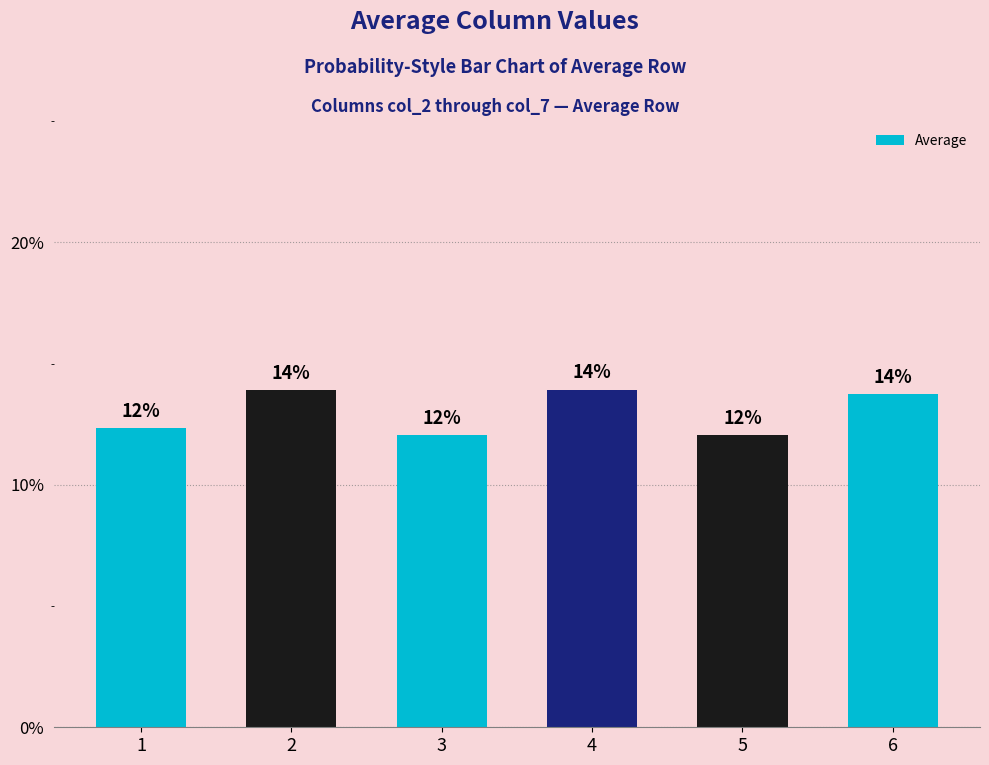

Which label corresponds to the largest value in the chart?

4